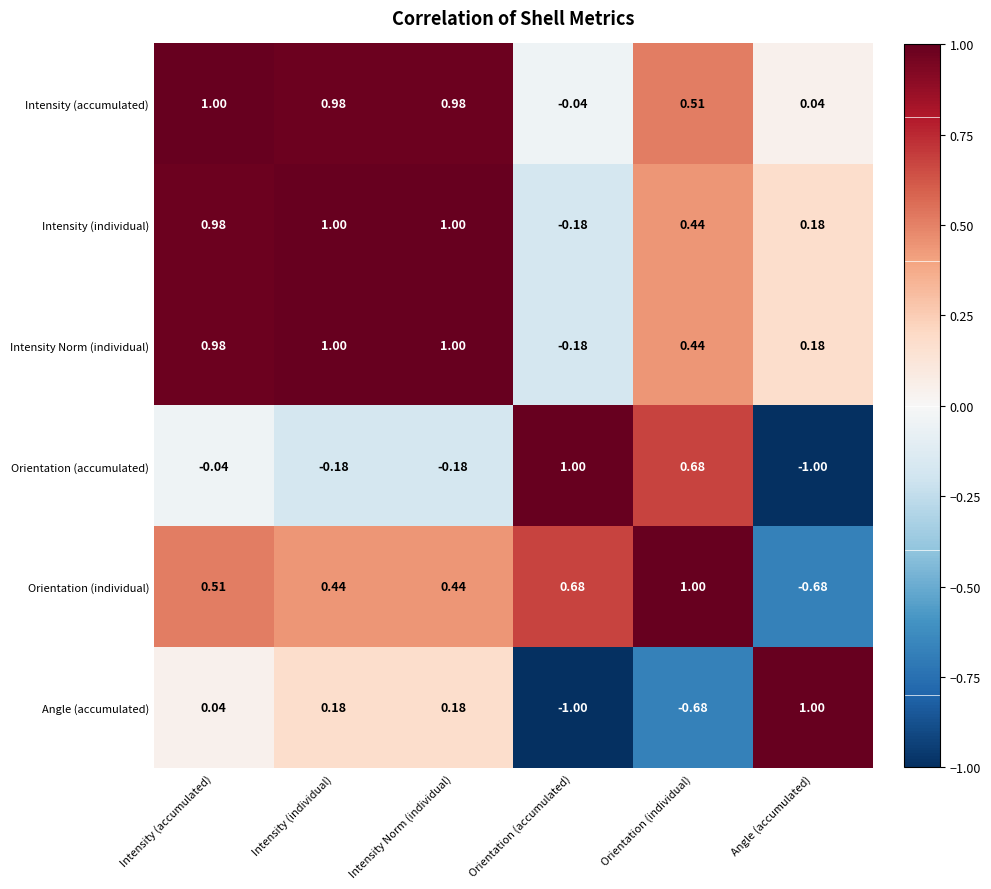

At which label does Orientation (individual) first exceed 0?

Intensity (accumulated)